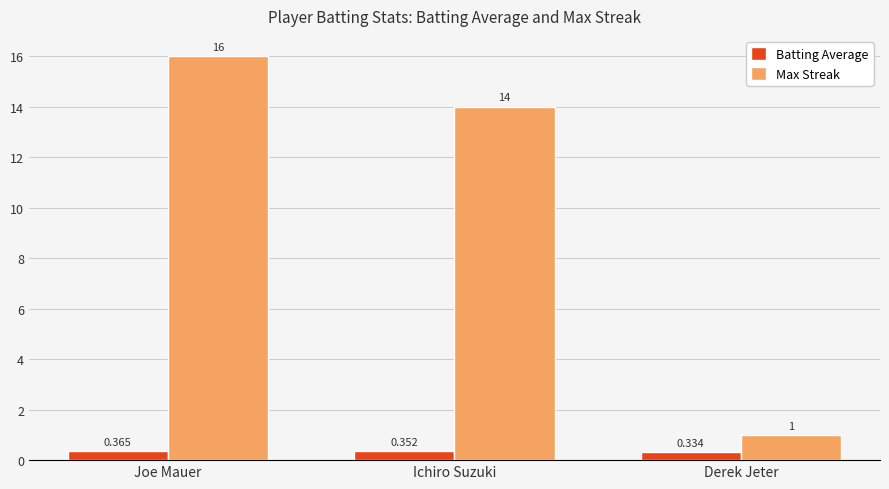

At which category is the sum across all series the highest?

Joe Mauer